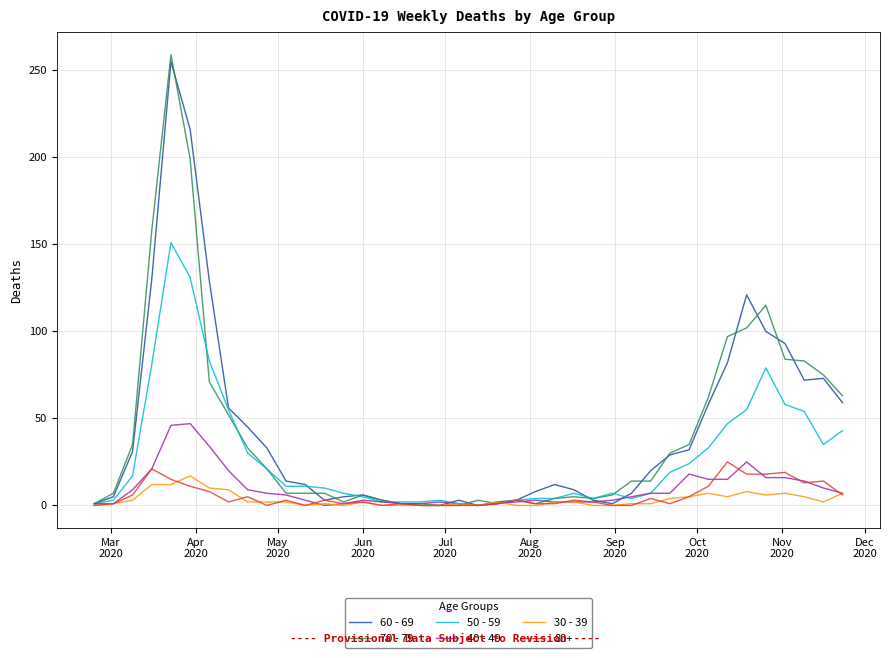

Which series has the widest spread of values?

70 - 79